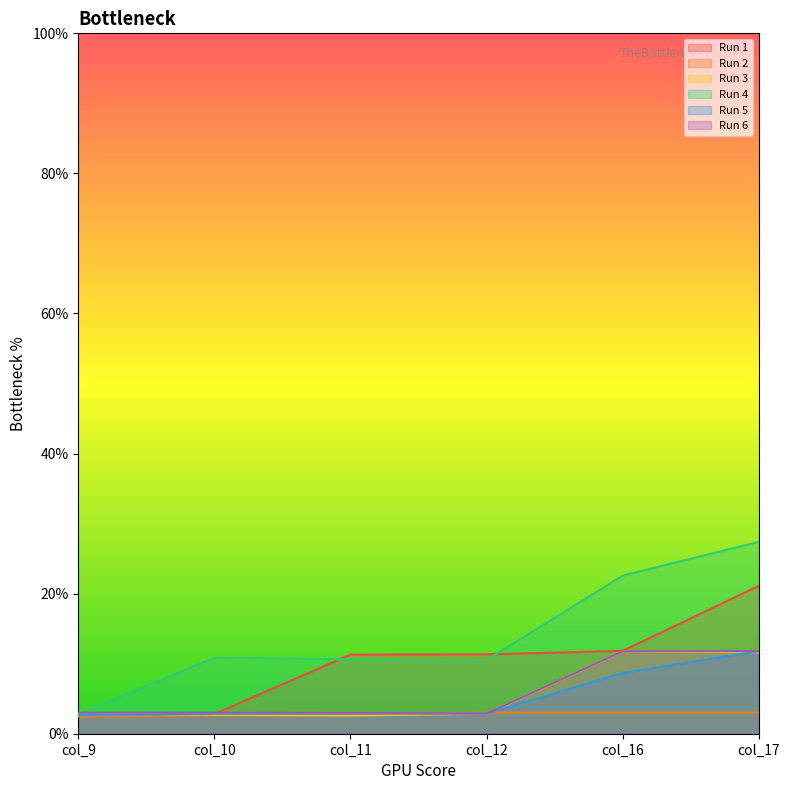

What is the sum of all Run 1 values?

61.2